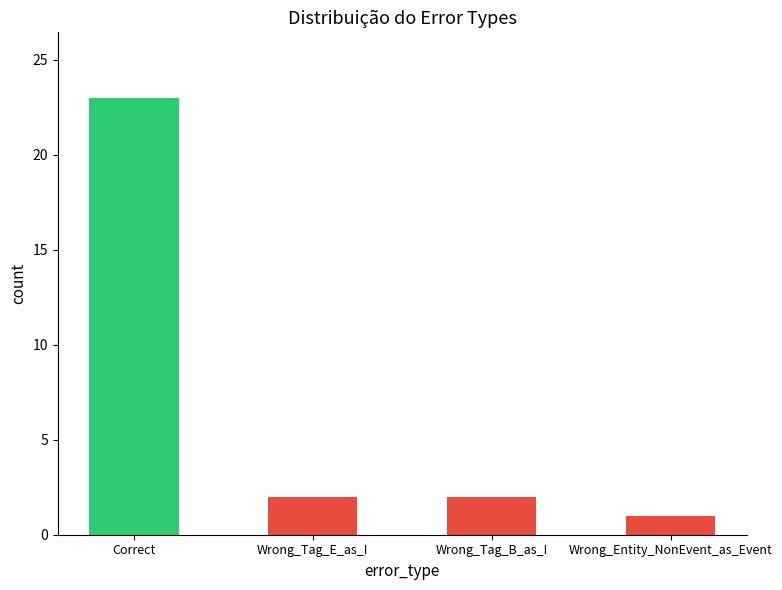

What position from the left is Wrong_Tag_B_as_I?

3